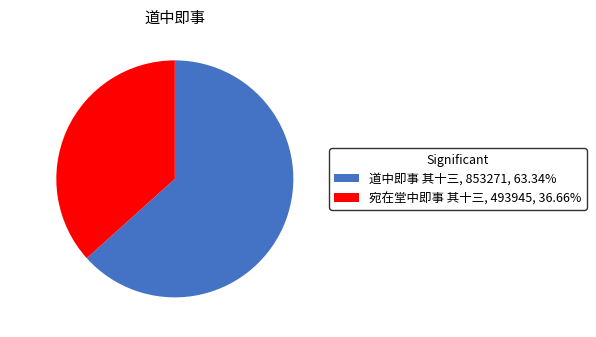

Rank the categories by value from lowest to highest.

宛在堂中即事 其十三, 道中即事 其十三